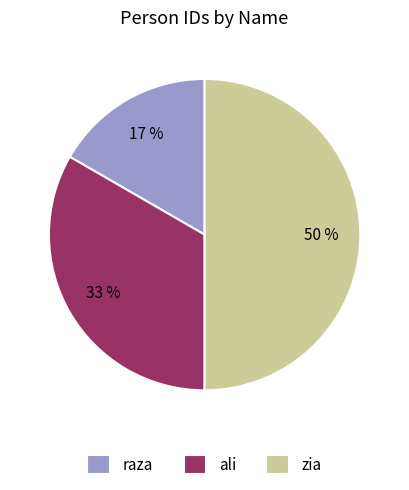

Combined, do raza and zia account for over 50%?

Yes